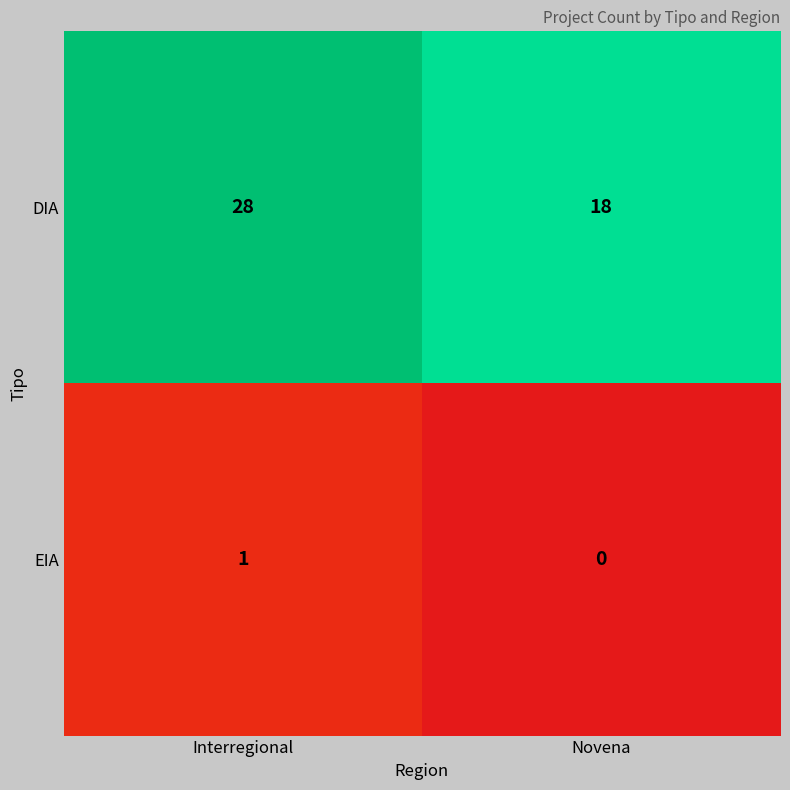

What is the difference between the DIA values at Novena and Interregional?

10